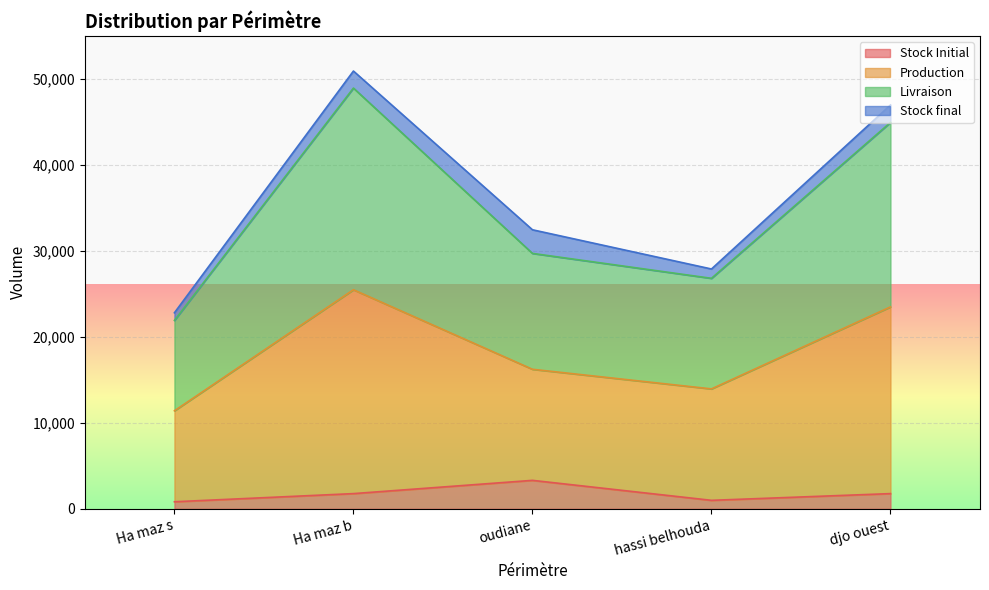

Which label corresponds to the smallest value in the chart?

Ha maz s